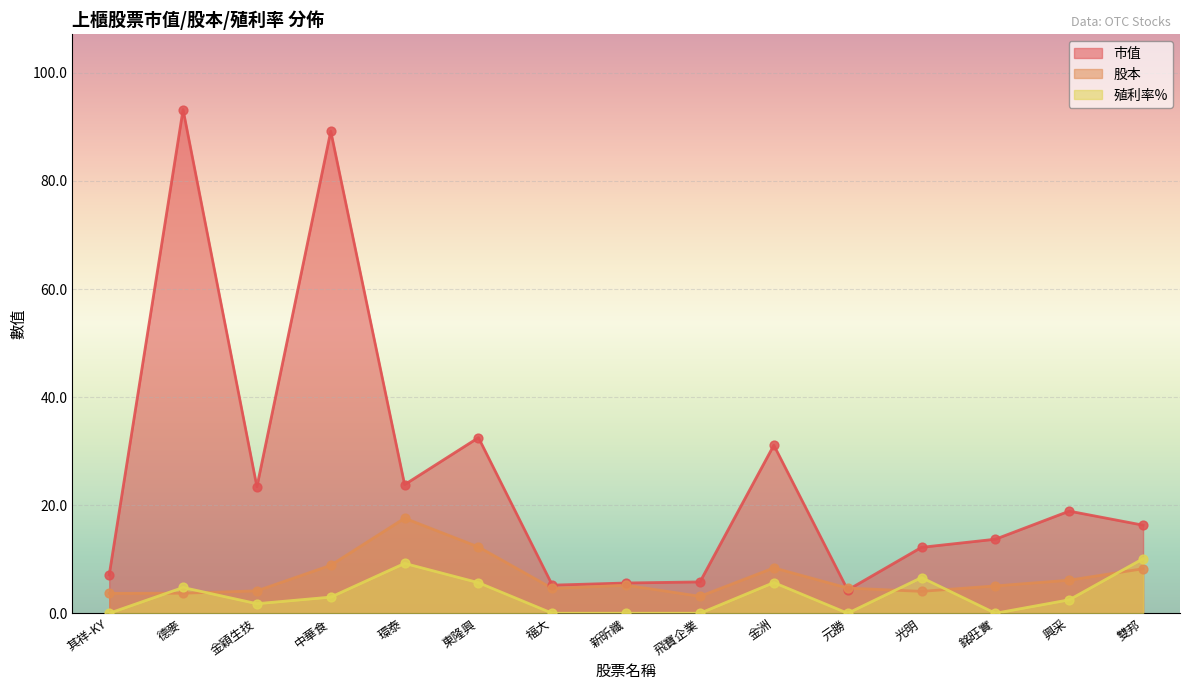

Which series reaches the minimum Y coordinate?

殖利率%